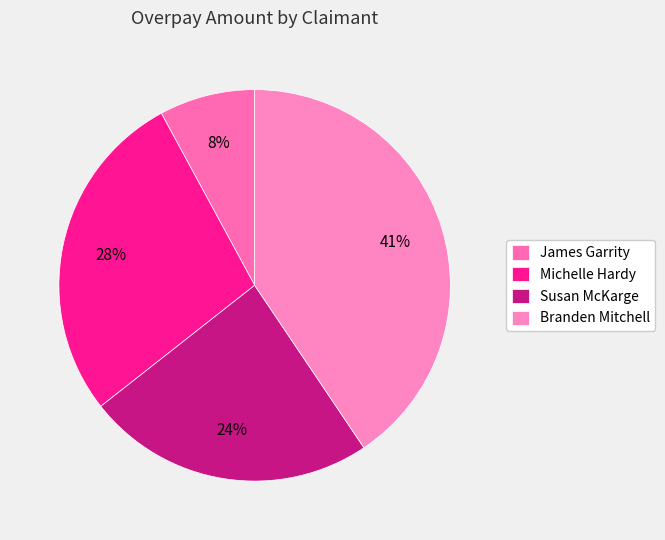

Is there any slice that represents more than half of the pie?

No